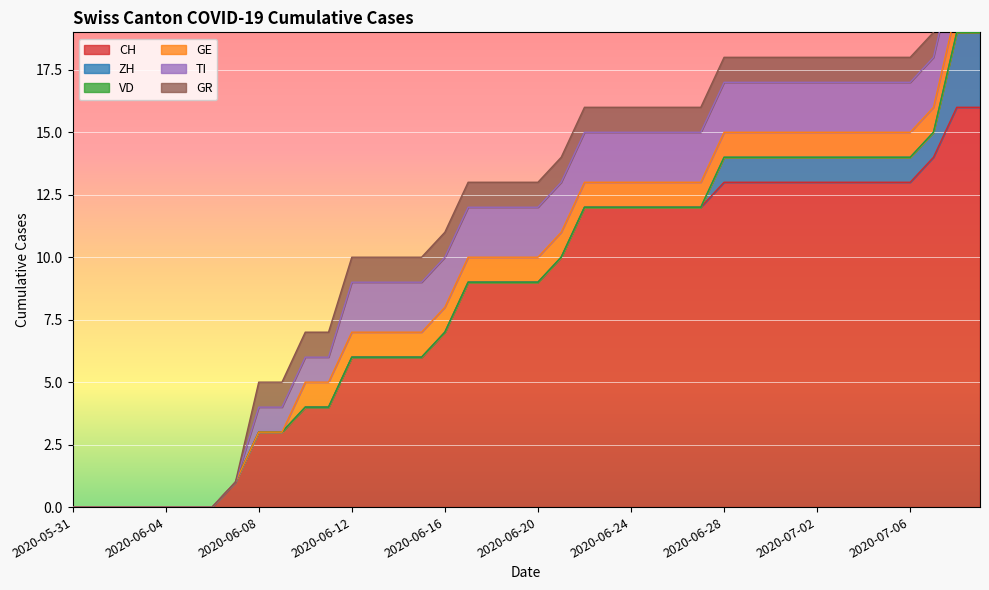

How many positive values does the ZH series have?

12